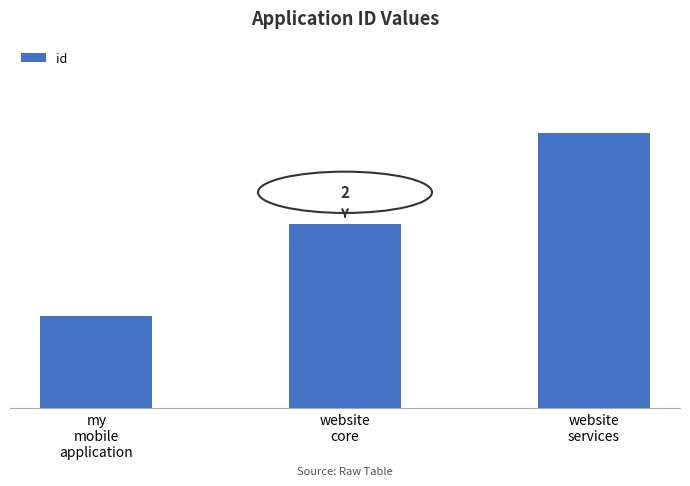

Does the chart contain any negative values?

No